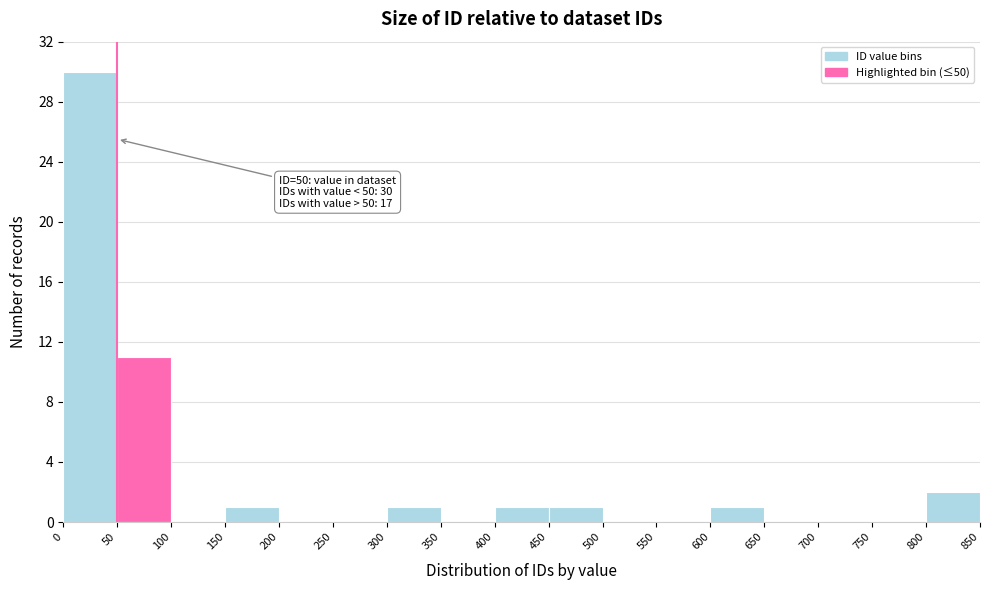

Over which range of the x-axis is the bar tallest?

0 to 50